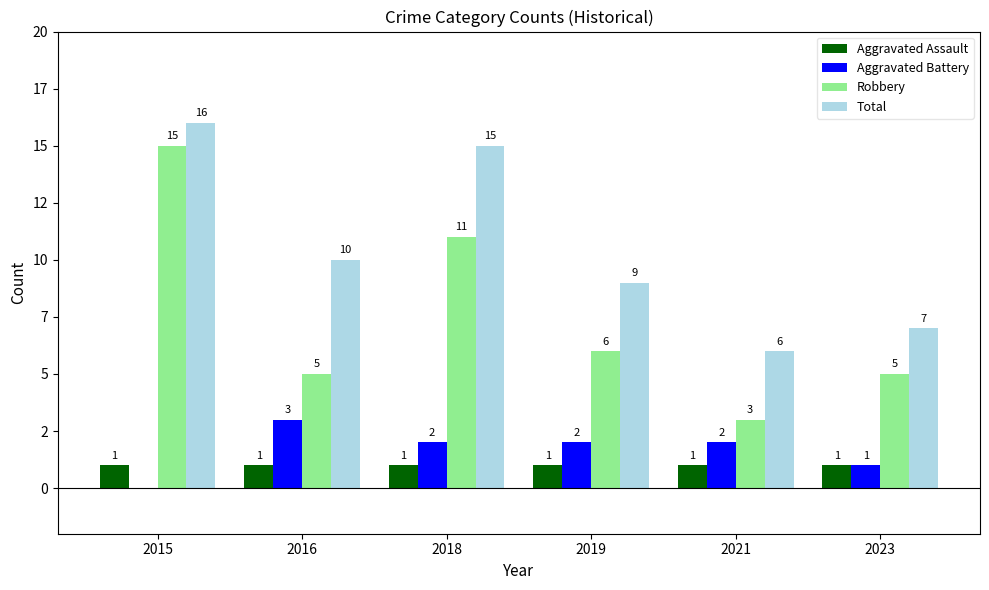

Reading left to right, extract all data points from this chart.

Aggravated Assault: 1	1	1	1	1	1
Aggravated Battery: 0	3	2	2	2	1
Robbery: 15	5	11	6	3	5
Total: 16	10	15	9	6	7